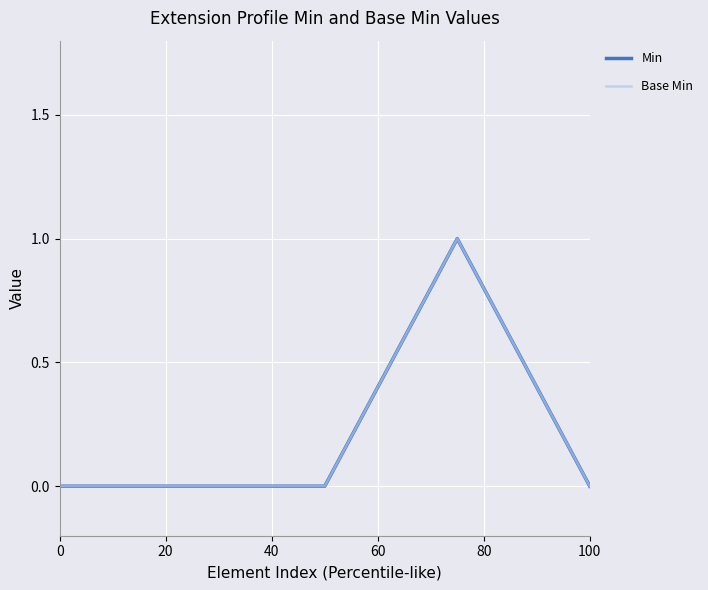

Does the chart display data point markers on the line(s)?

No